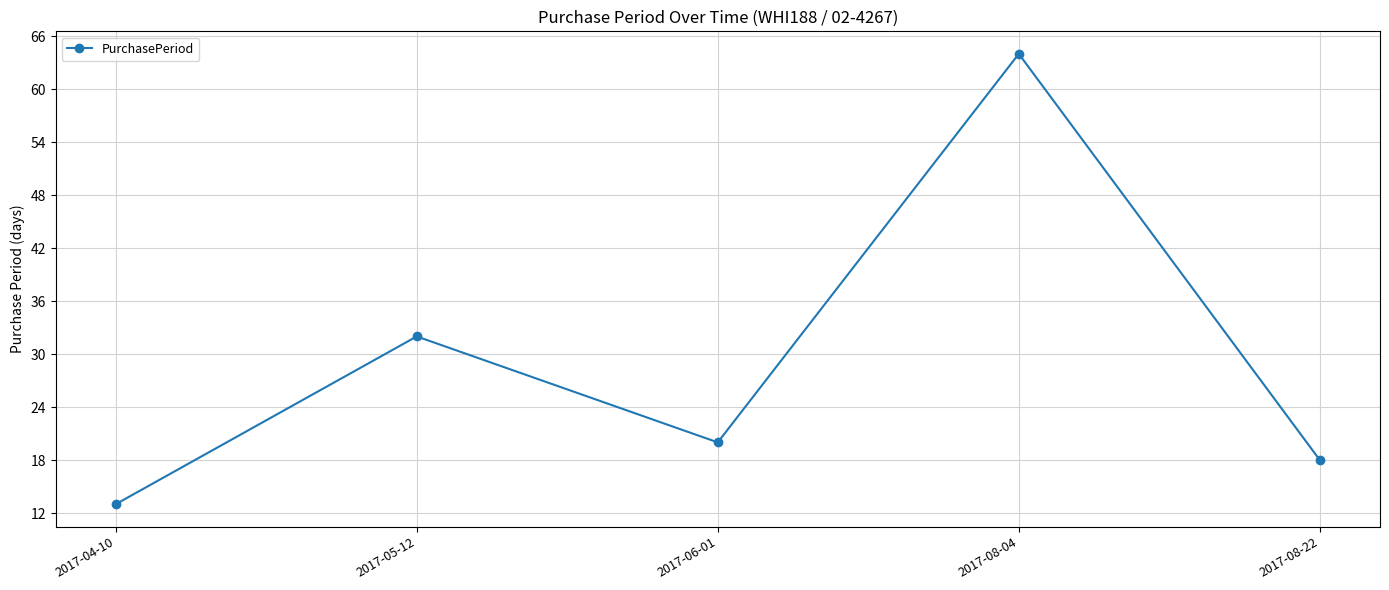

True or false: the data shows 5 at 2017-04-10.

False